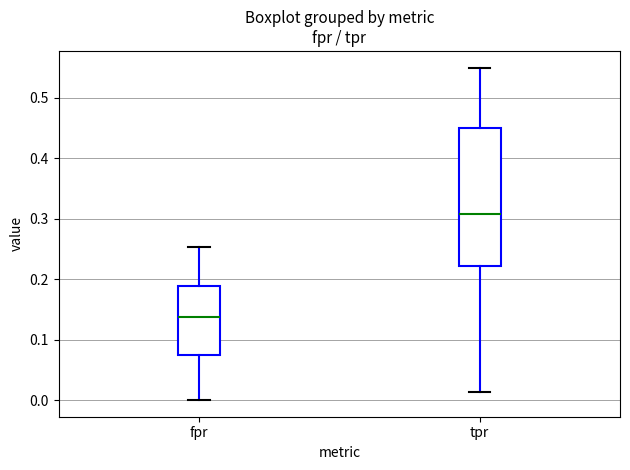

Which box's median line is the highest?

tpr